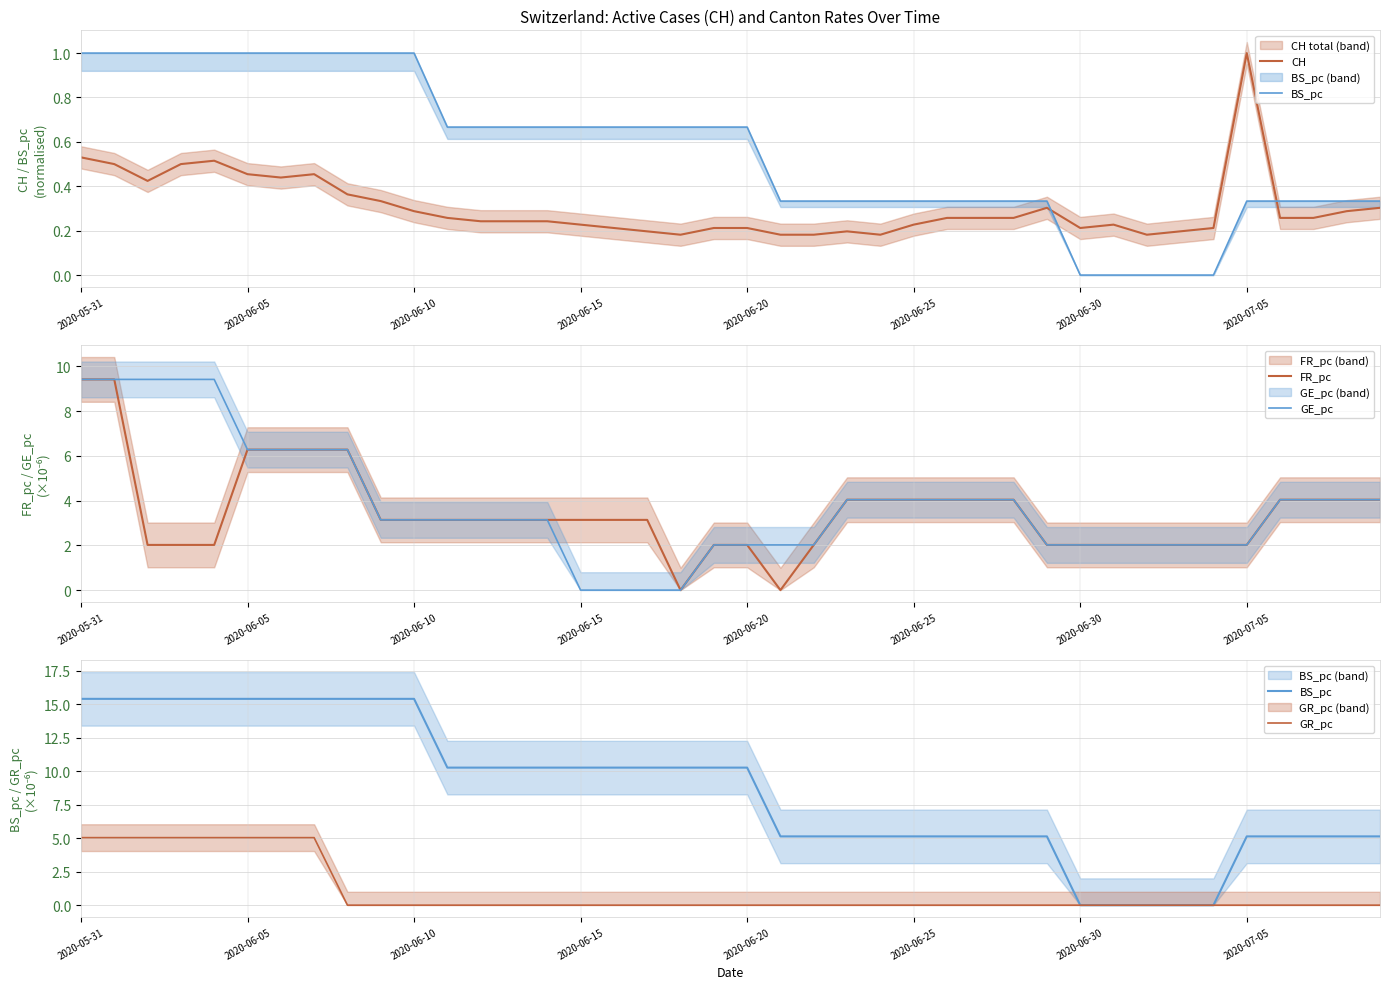

Where does the GE_pc series first go above 3?

2020-05-31